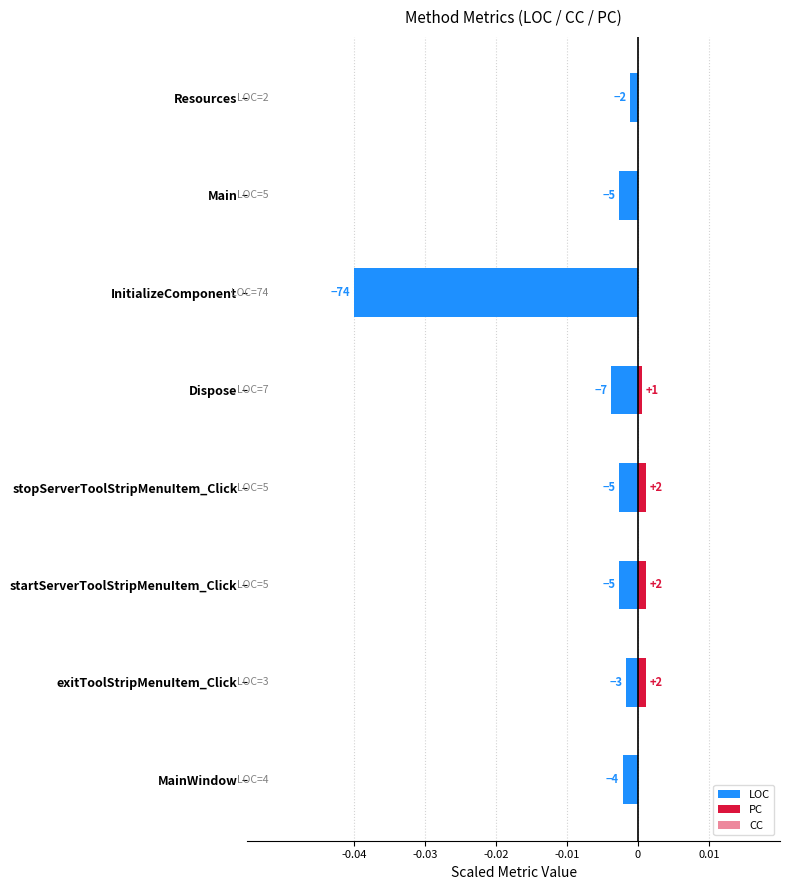

How many series are shown in this chart?

3